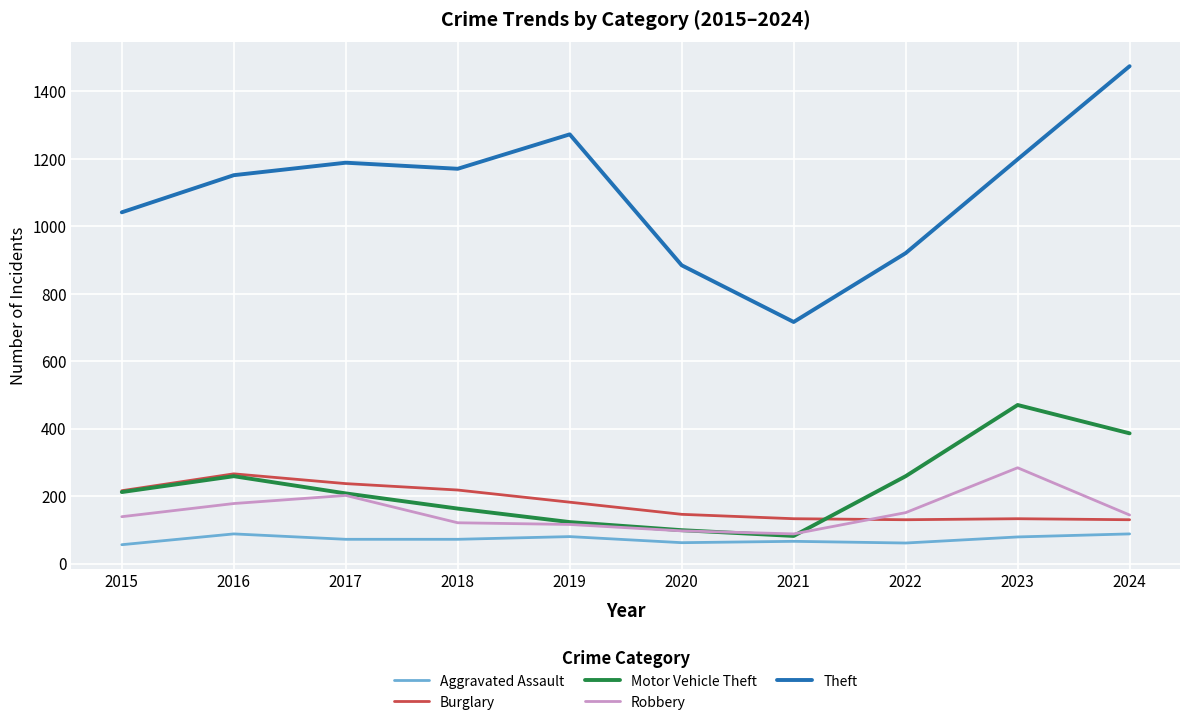

What is the approximate value of Aggravated Assault at 2017?

72